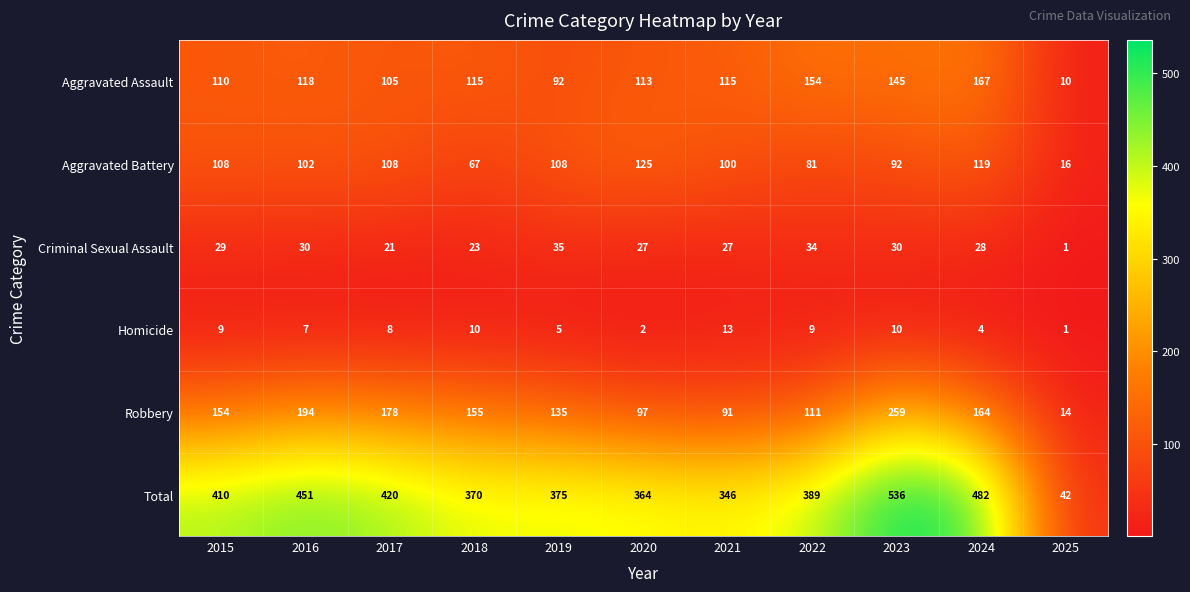

What is the total value across all series at 2021?

692